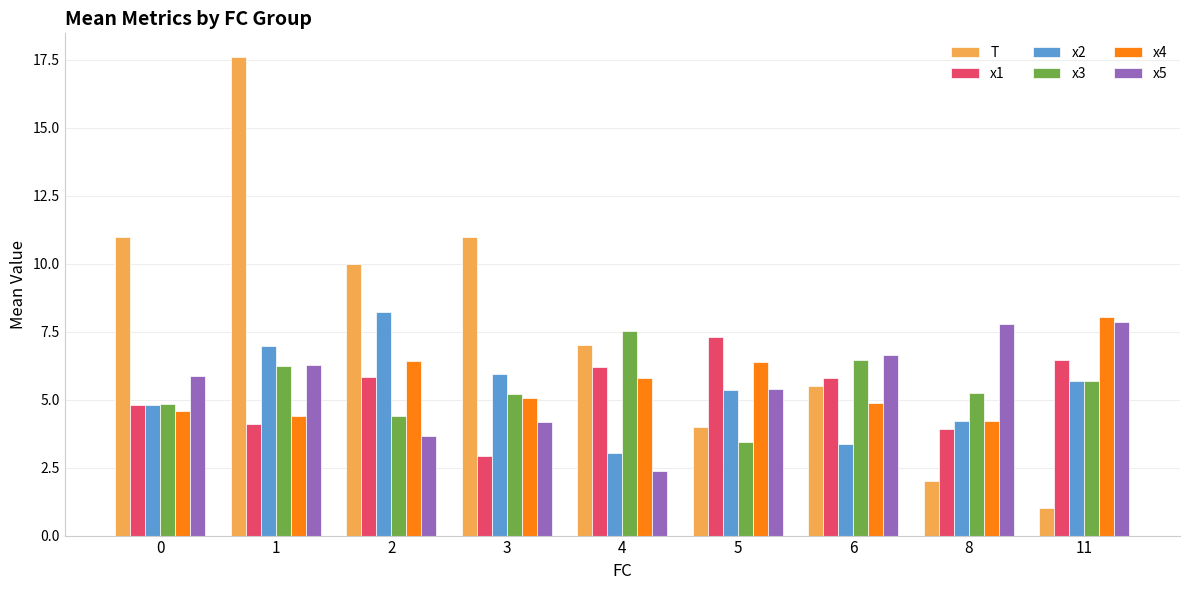

What is the value of the x5 bar at the 9th from the left?

7.8